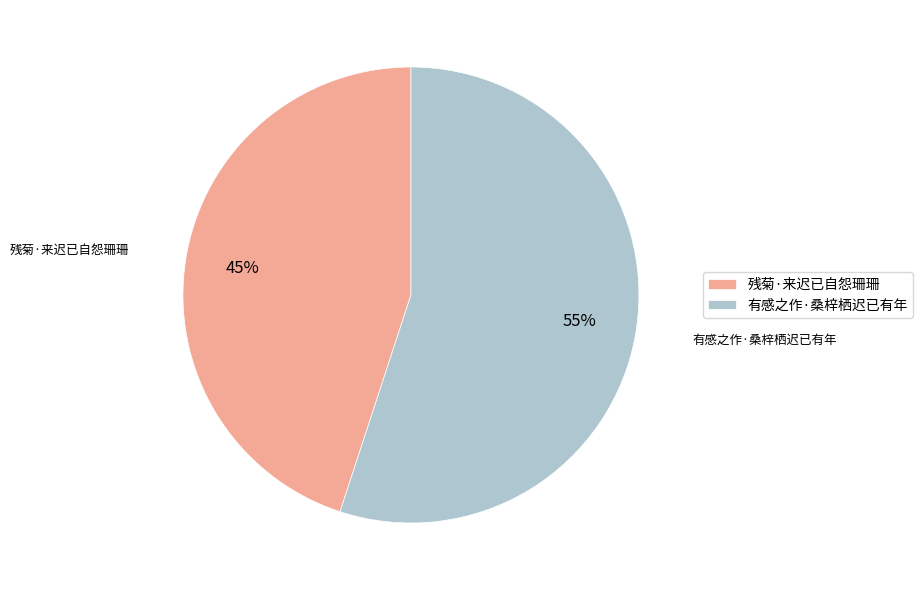

Is the sum of 残菊·来迟已自怨珊珊 and 有感之作·桑梓栖迟已有年 greater than half?

Yes